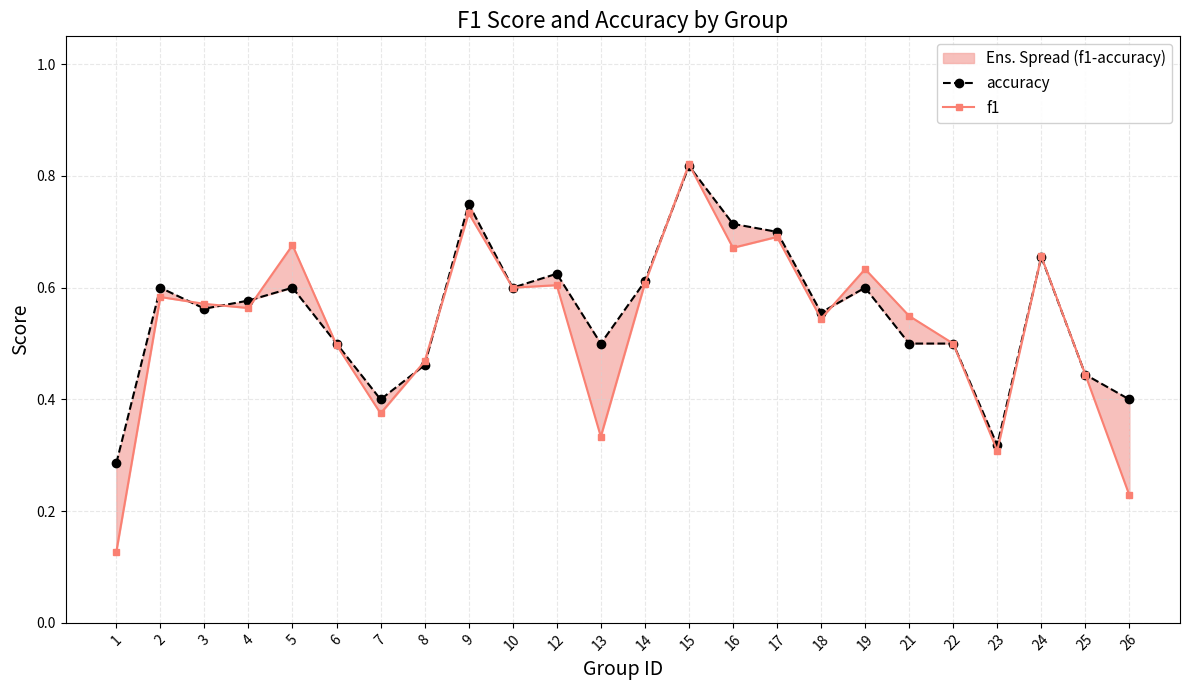

True or false: f1 has a value of 0.3 at 13.

True